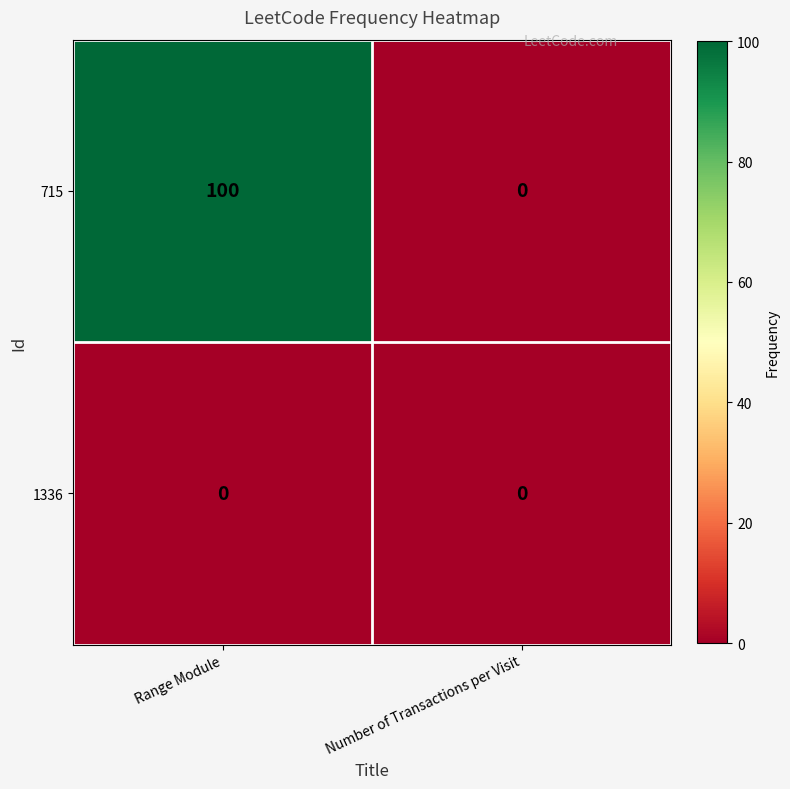

Rank the series by their maximum value, from lowest to highest.

1336, 715